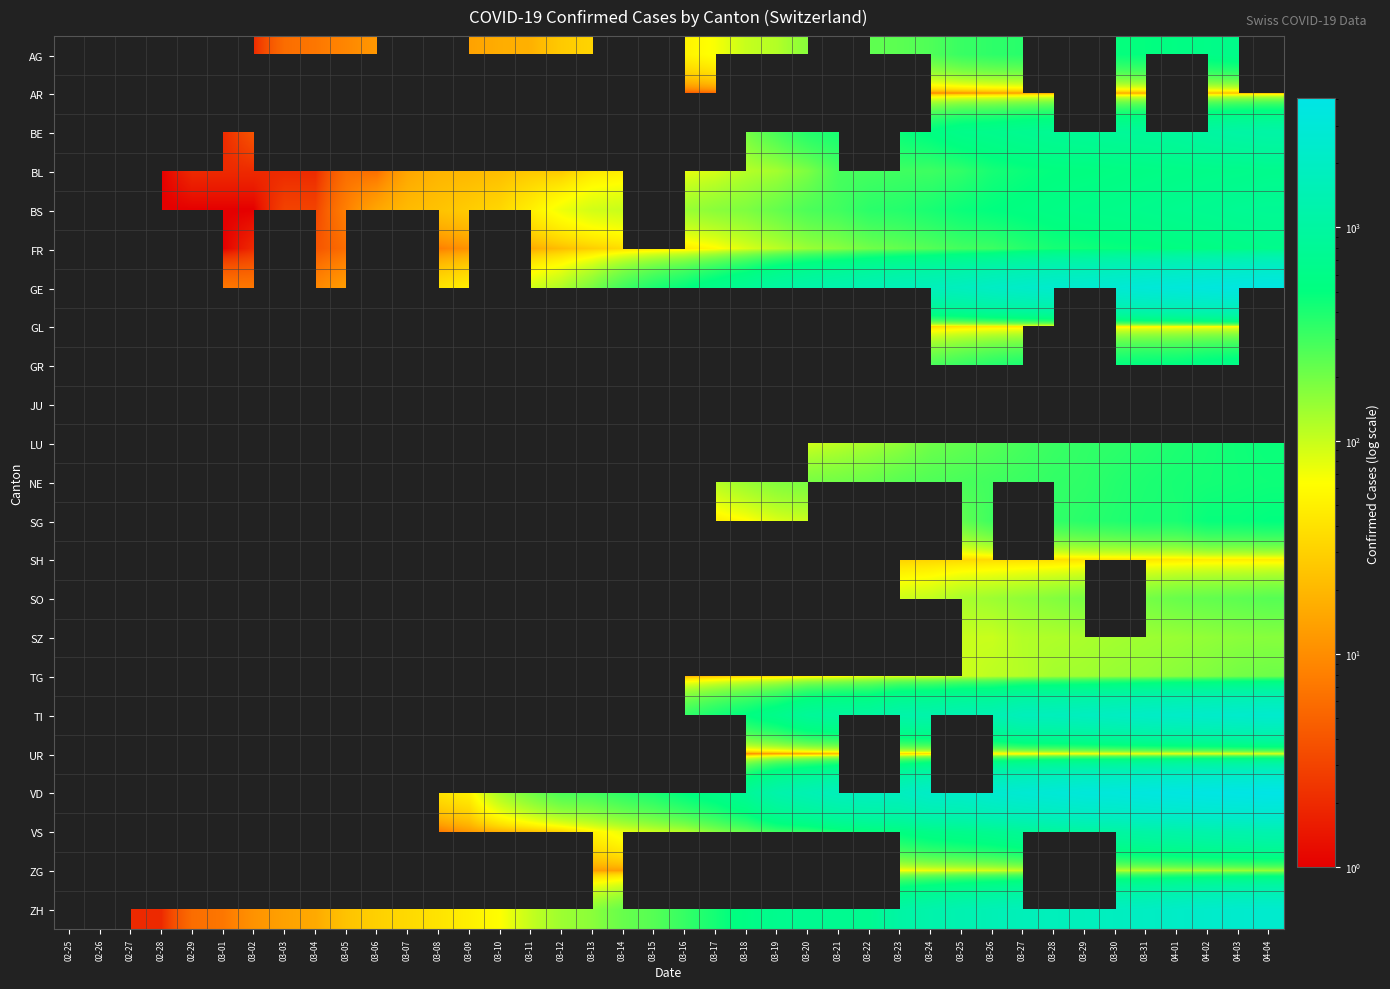

What is the spread (max minus min) of values at 03-18?

791.0